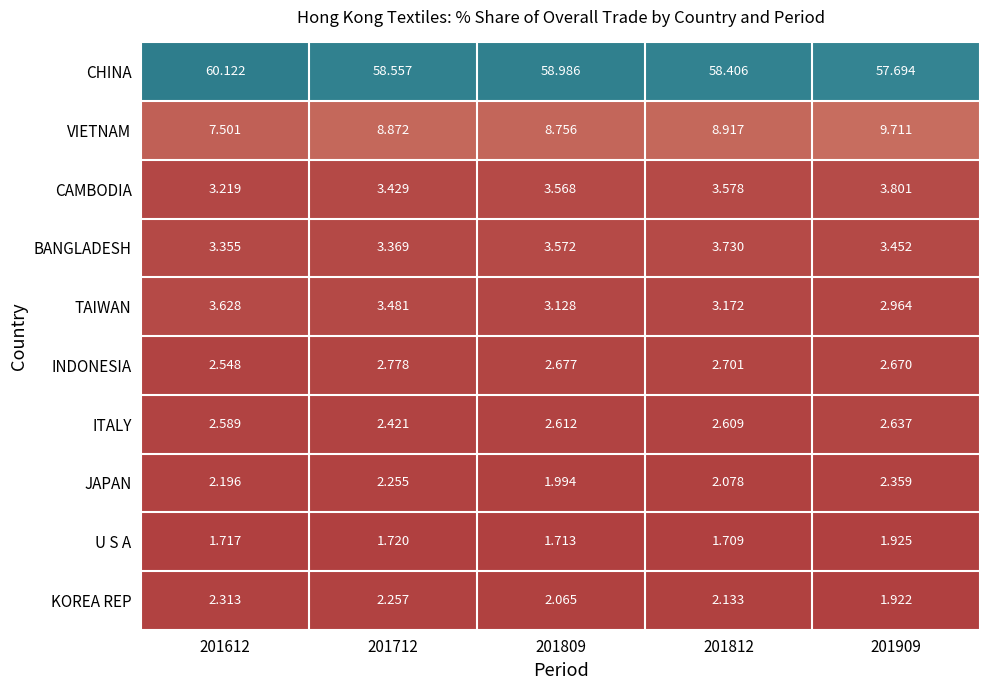

Which series has the largest range (max minus min)?

CHINA